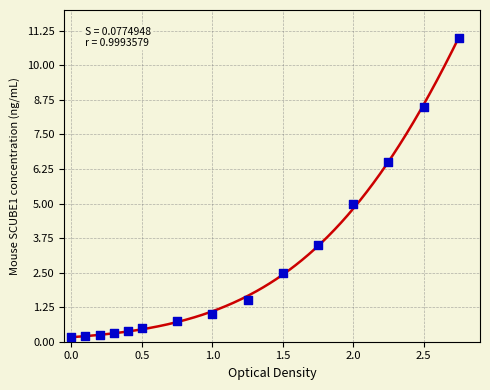

What is the range of X values (max minus min)?

2.8